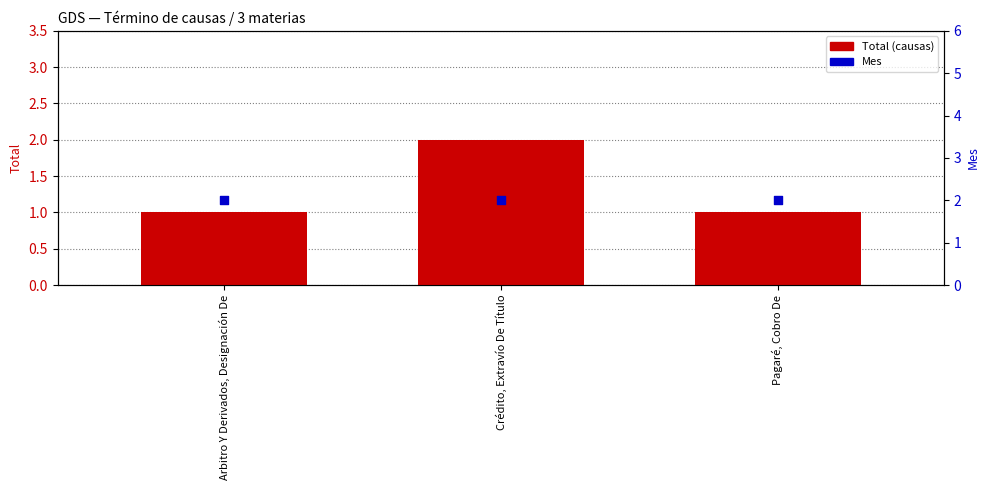

Which series has the largest Y range (max minus min)?

Total (causas)